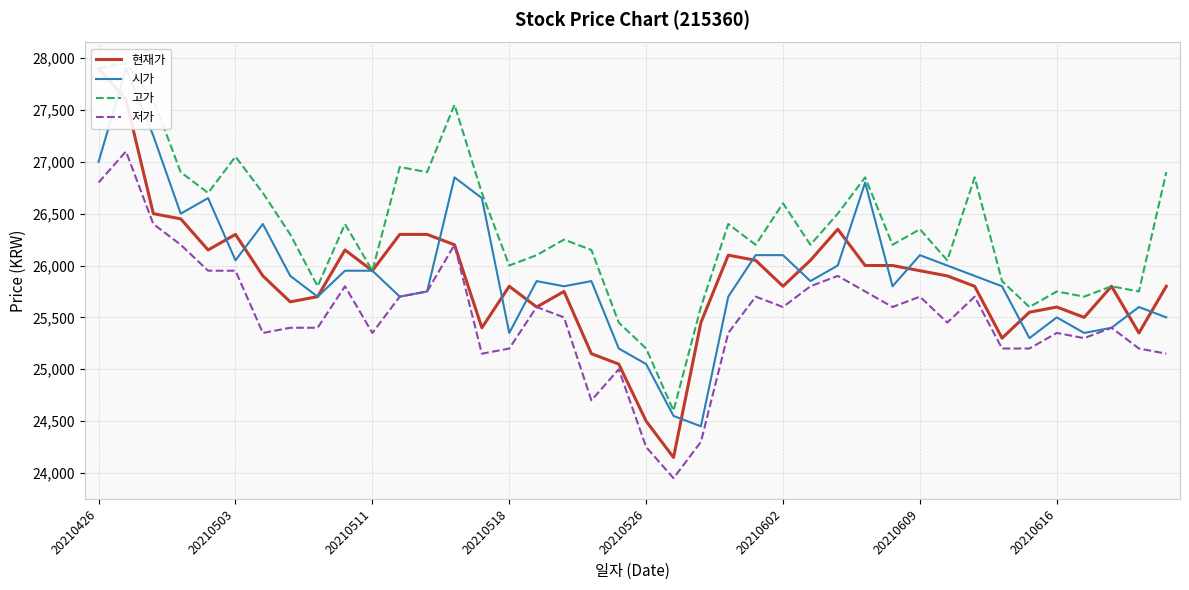

What is the greatest value displayed?

27950